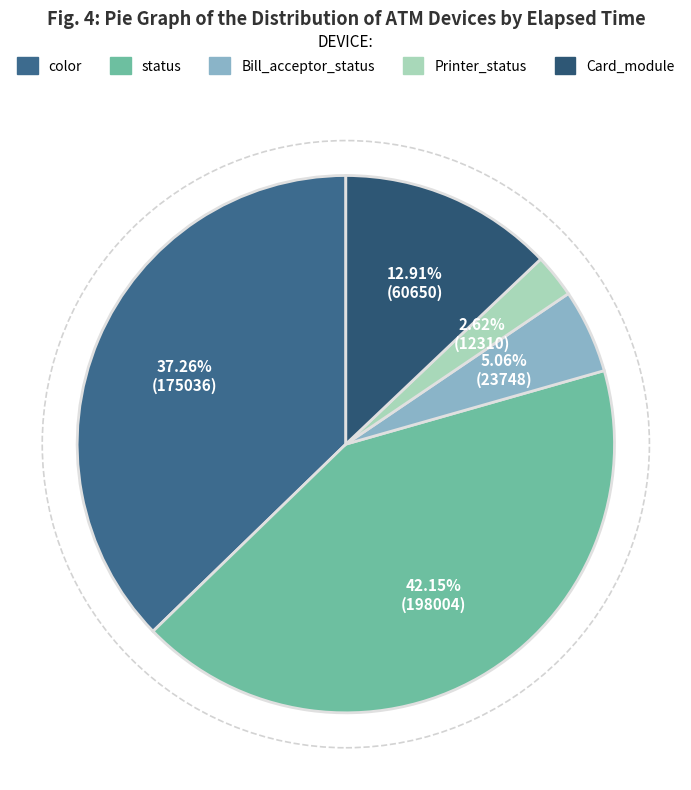

To the nearest percent, what is the difference between the largest and smallest slice percentages?

40%